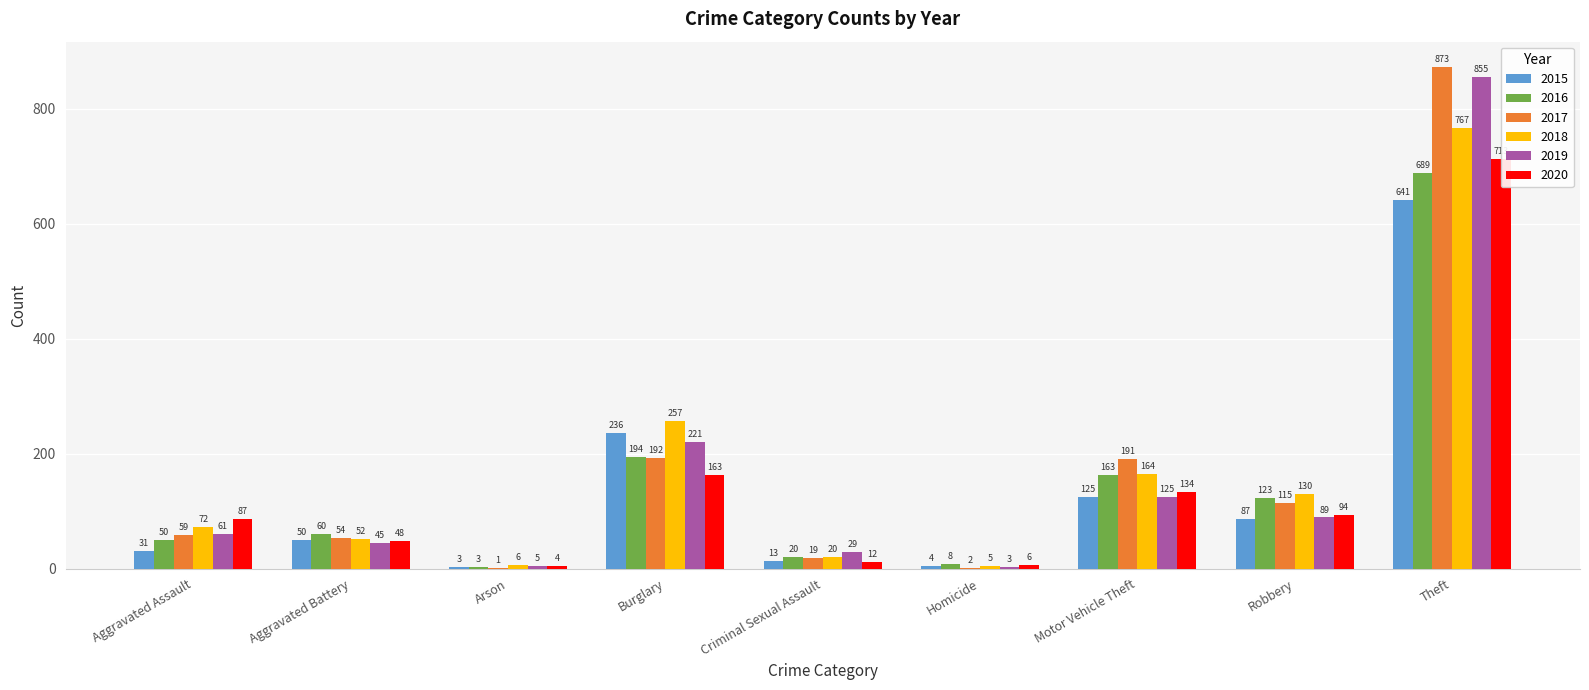

The 2017 series shows 184 at Robbery. True or false?

False